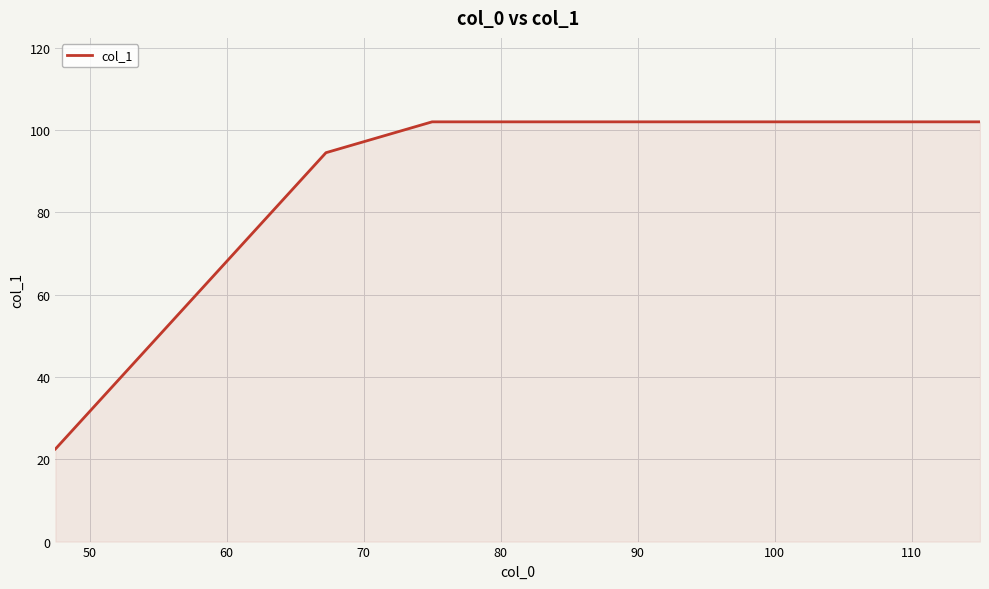

What is the greatest value displayed?

102.0